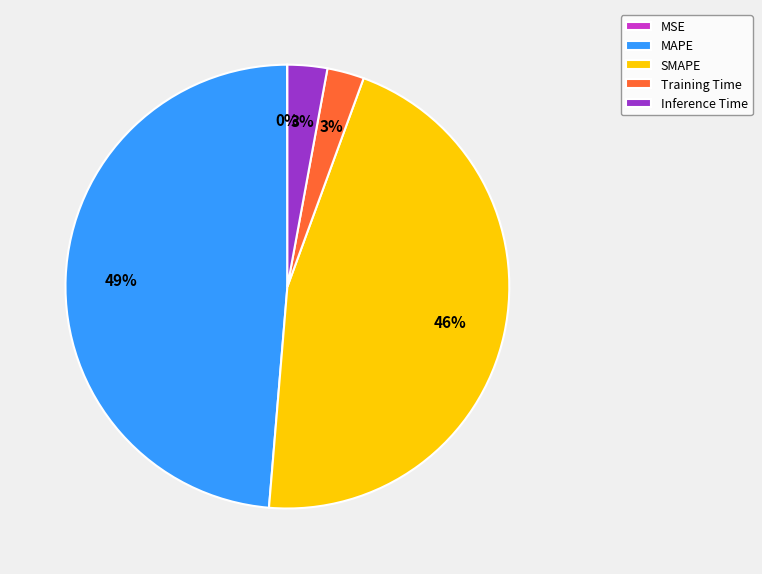

To the nearest percent, what is the difference between the SMAPE and MAPE slice percentages?

3%